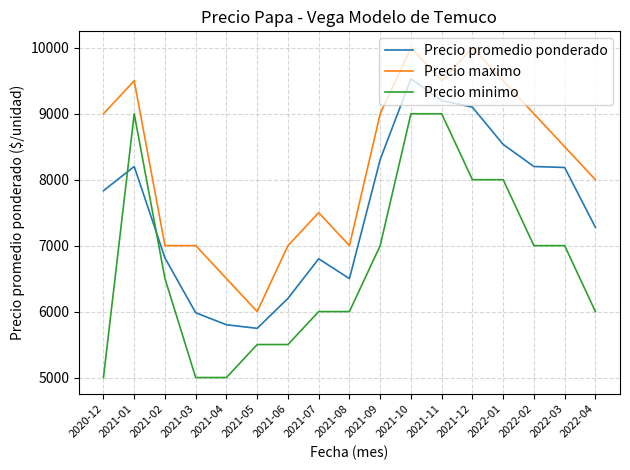

What is the average value of the Precio promedio ponderado series?

7542